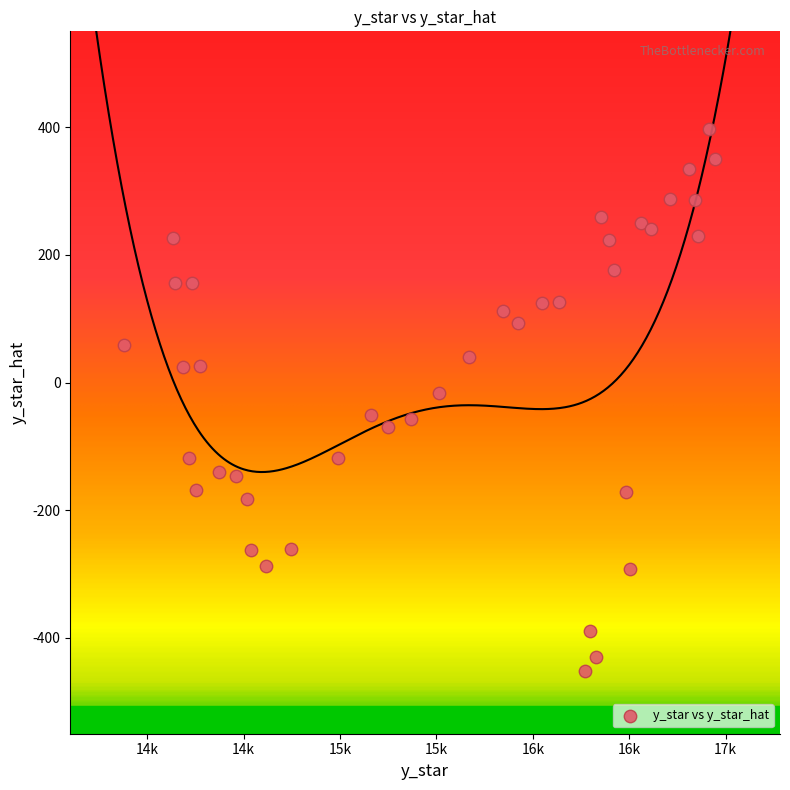

What is the range of X values (max minus min)?

3065.1